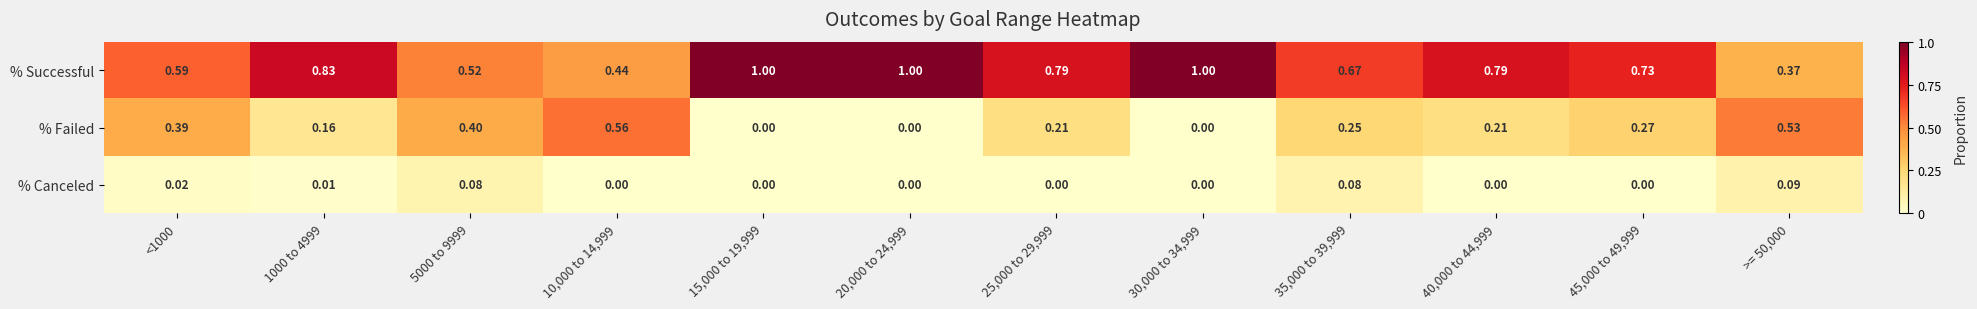

Which series has the largest total across all categories?

% Successful